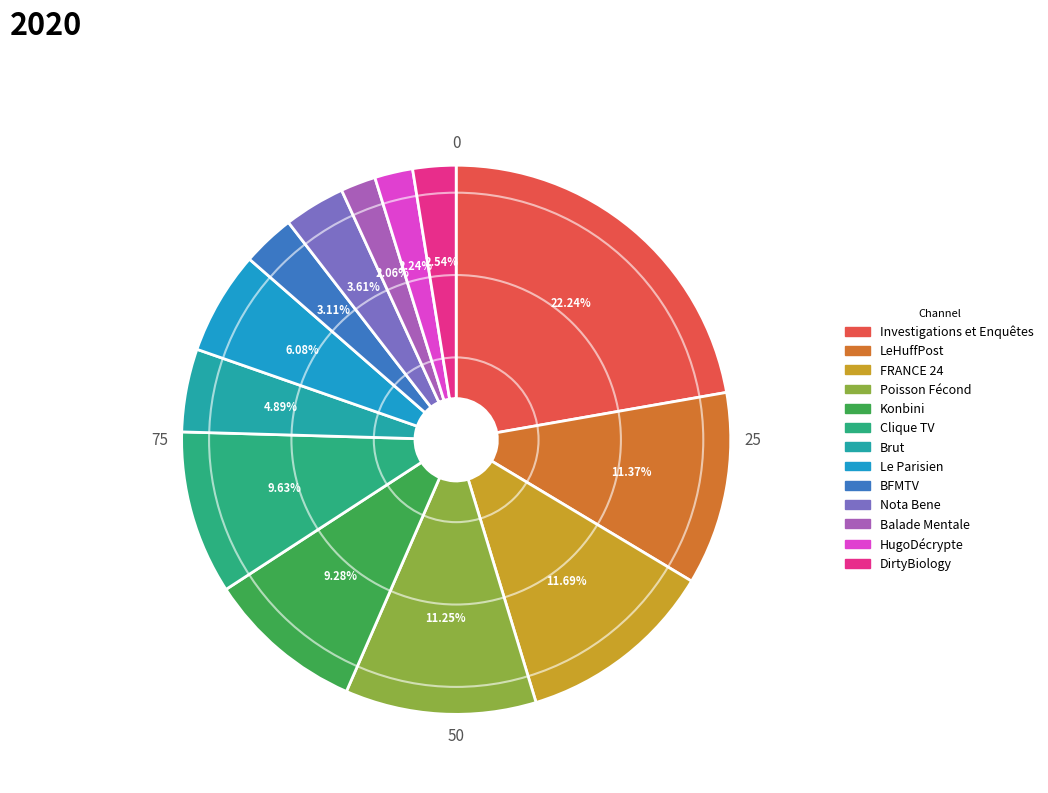

What is the total percentage of HugoDécrypte and Poisson Fécond?

13.5%